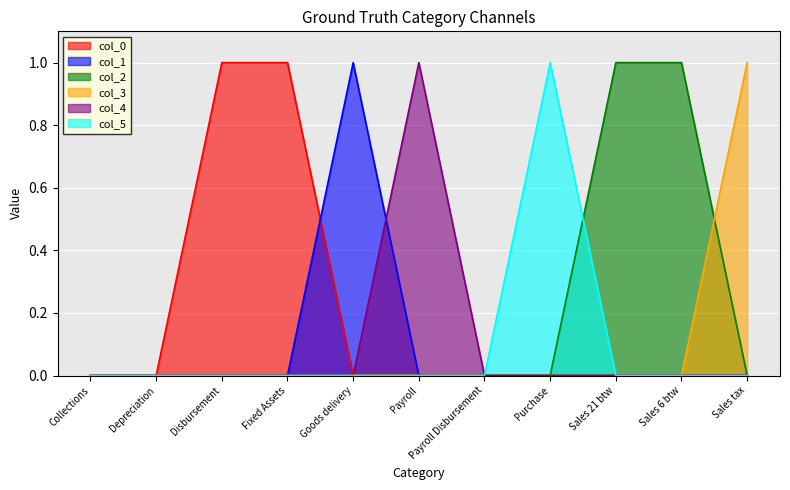

How many positive values does the col_5 series have?

1